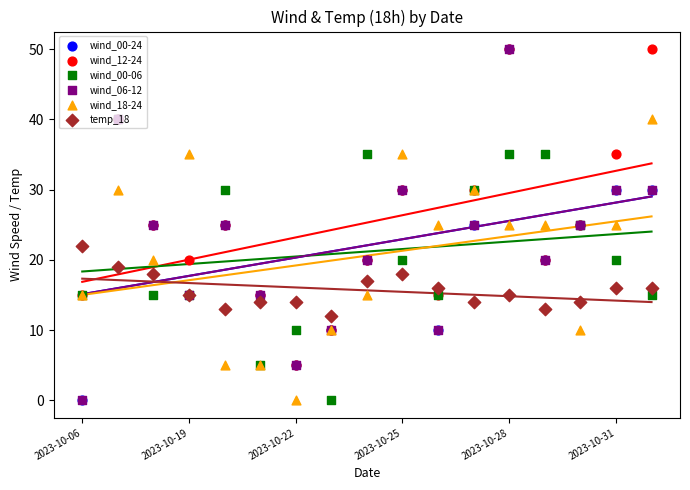

At which category is the sum across all series the highest?

2023-10-28